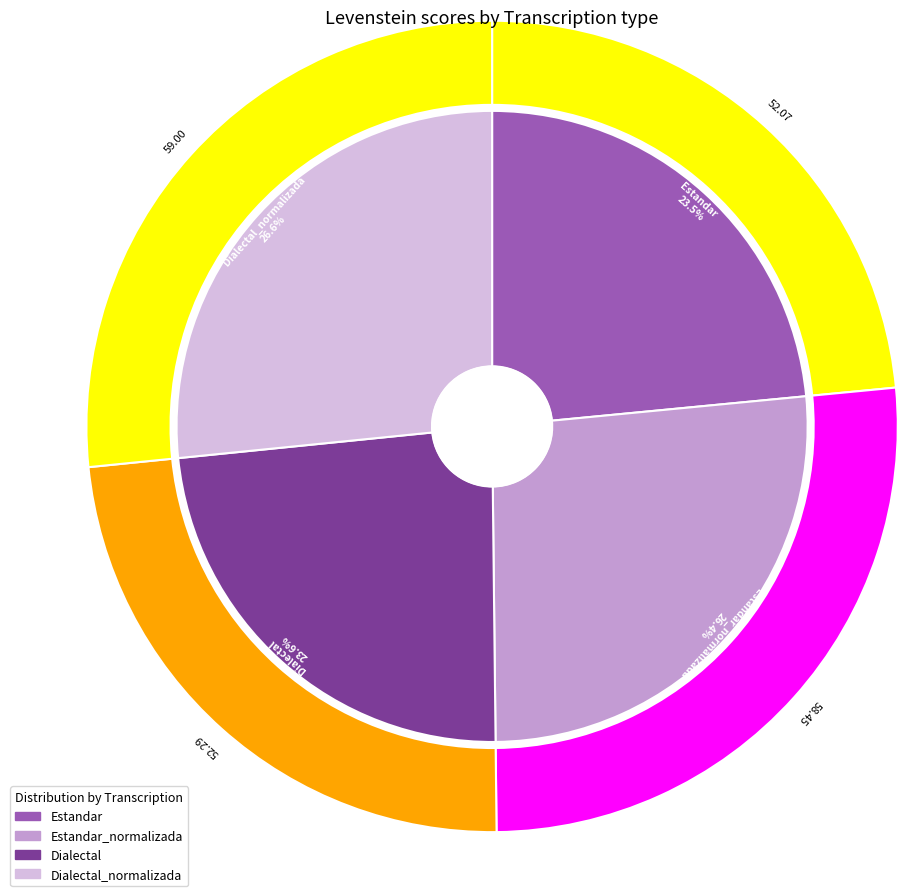

What percentage is the Estandar_normalizada slice, to the nearest percent?

26%